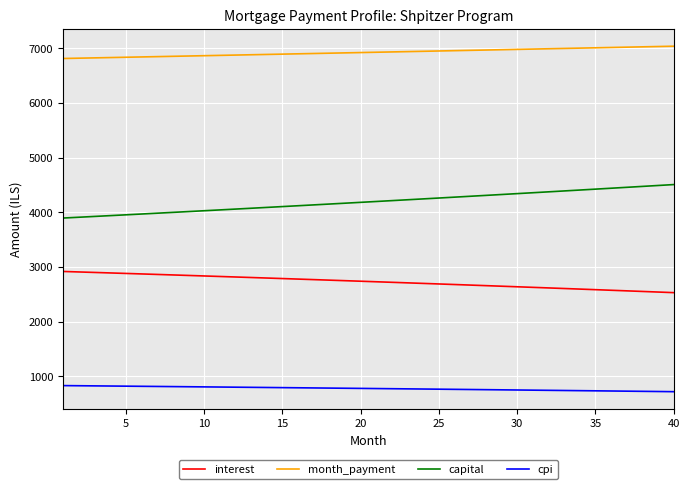

How many series are shown in this chart?

4